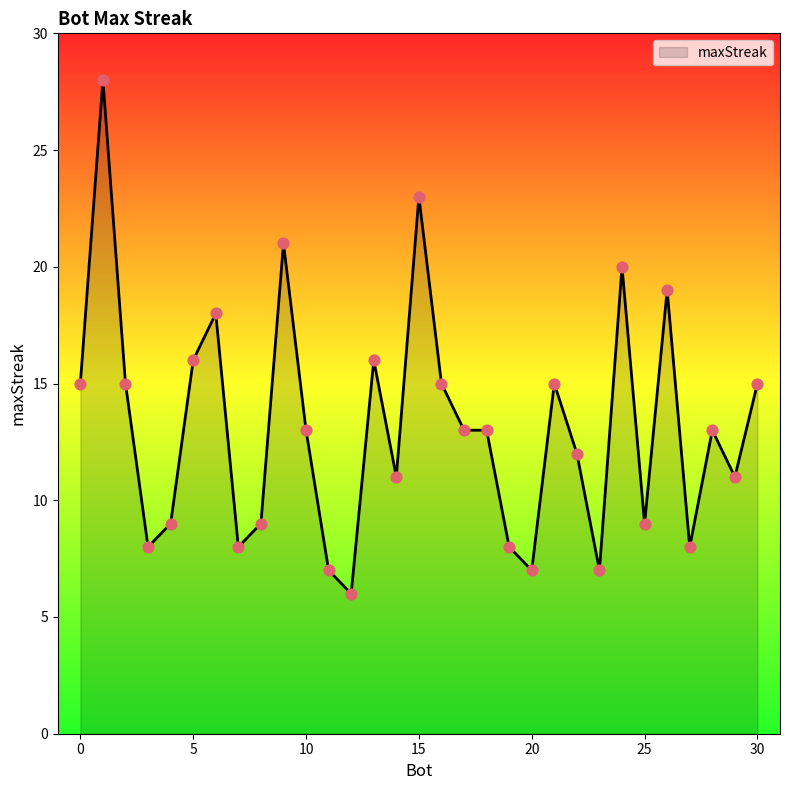

What is the greatest value displayed?

28